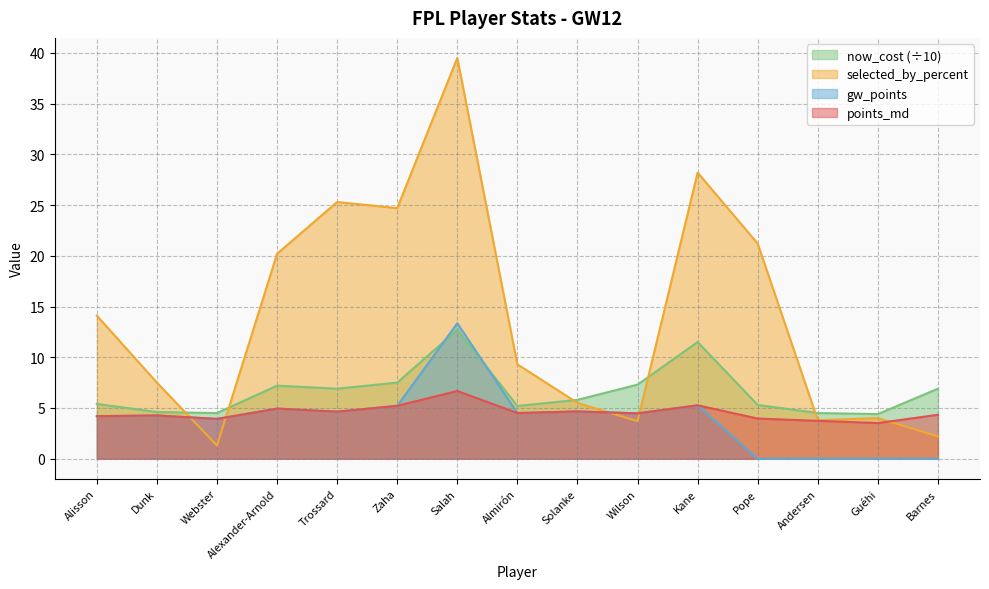

At which label is now_cost closest to 8?

Zaha